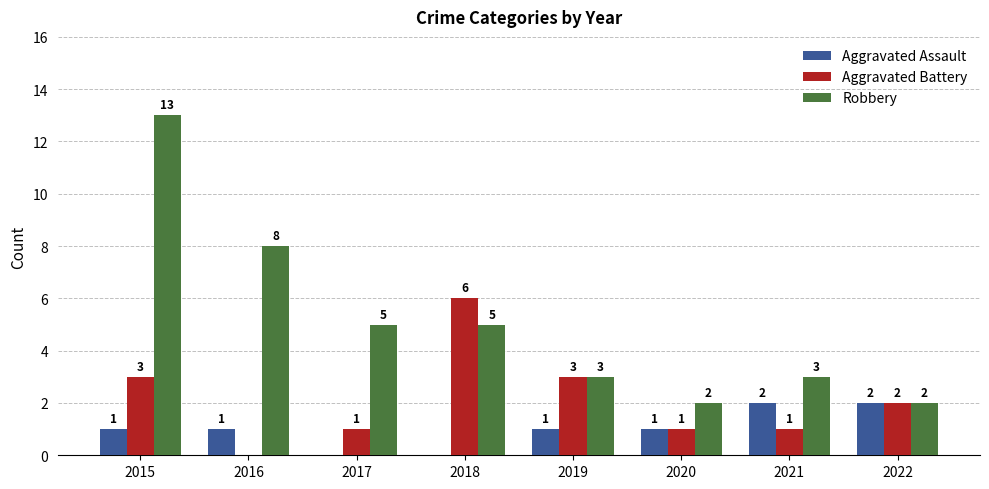

What are all the series names shown in the legend?

Aggravated Assault, Aggravated Battery, Robbery